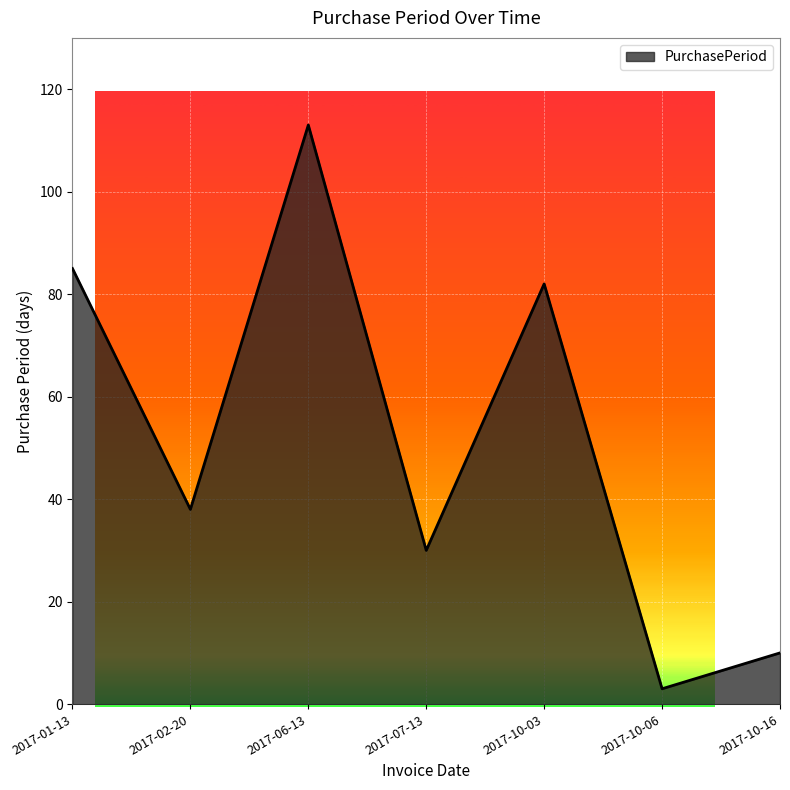

What is the approximate value at 2017-07-13, to the nearest 10?

30